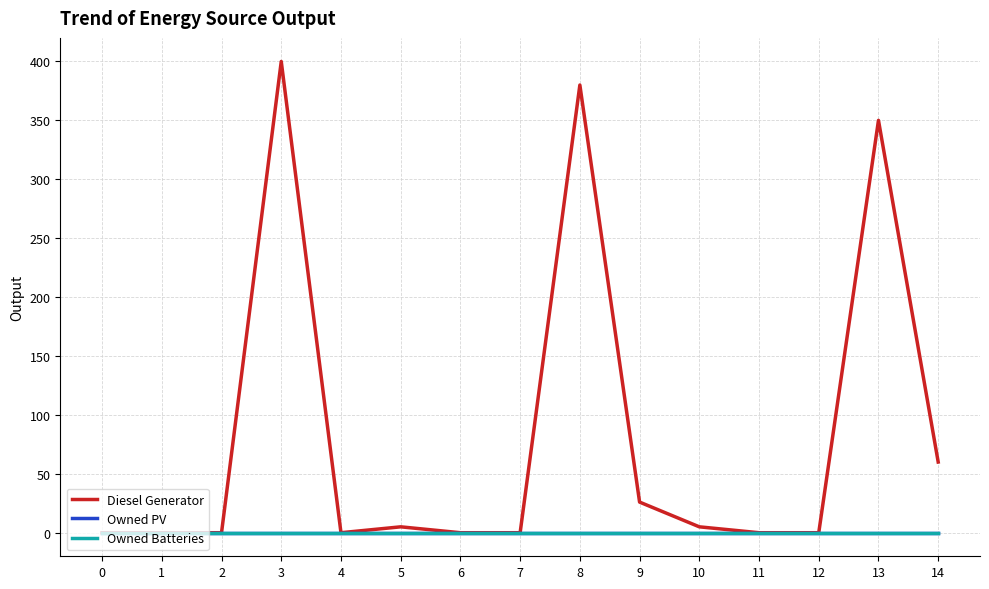

True or false: Owned Batteries and Owned PV cross at least once.

False